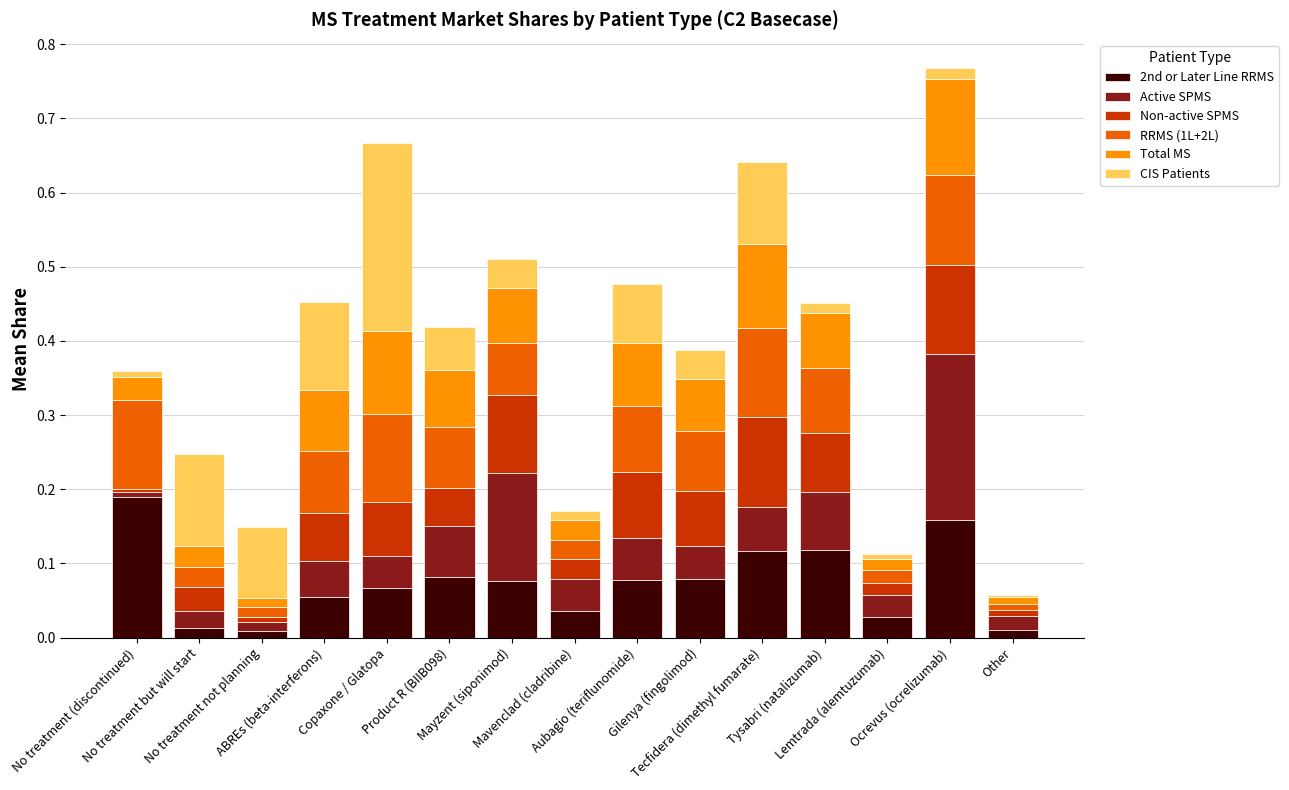

The Non-active SPMS series shows 0.1 at Tecfidera (dimethyl fumarate). True or false?

True